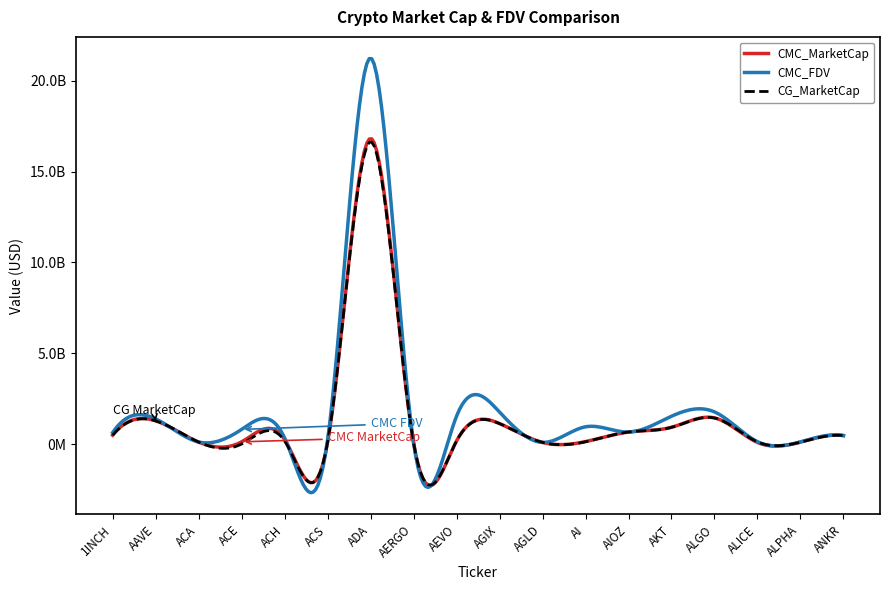

Does the chart display data point markers on the line(s)?

No